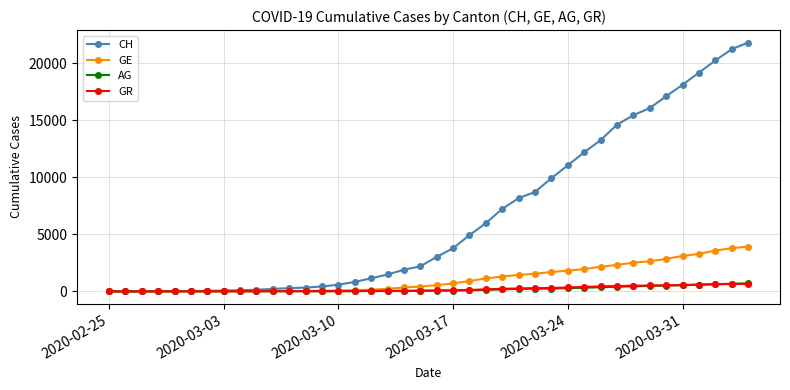

What is the difference between the second highest and minimum values in the CH series?

21239